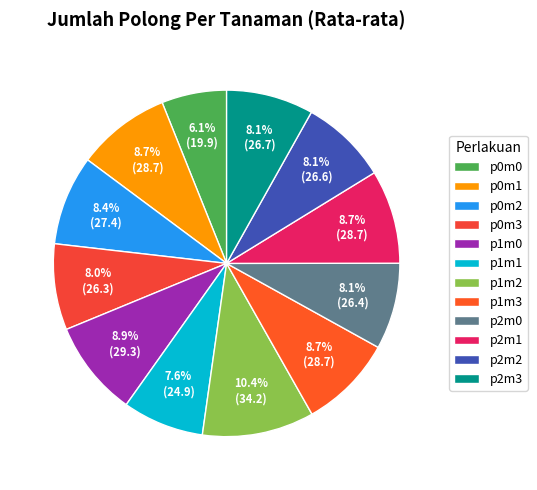

To the nearest percent, what is the average slice percentage?

8%